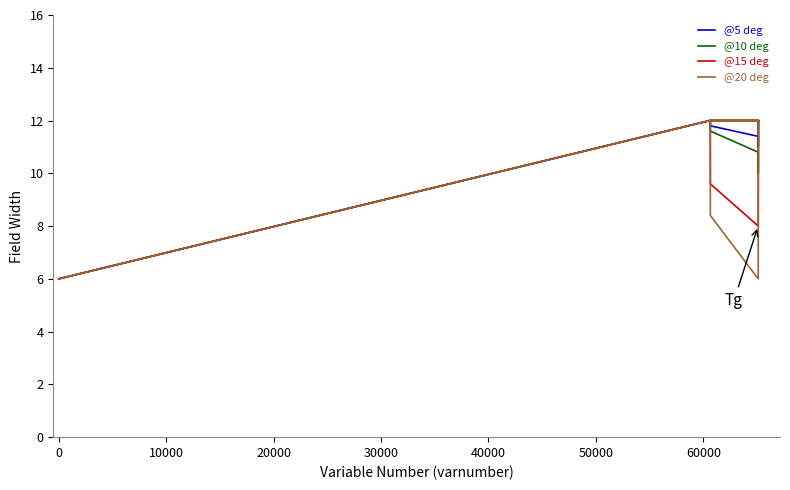

Reading left to right, extract all data points from this chart.

@5 deg: 6.0	12.0	12.0	12.0	12.0	12.0	12.0	12.0	12.0	12.0	12.0	12.0	11.8	11.4	11.0	11.4	11.8	12.0	12.0	12.0
@10 deg: 6.0	12.0	12.0	12.0	12.0	12.0	12.0	12.0	12.0	12.0	12.0	12.0	11.6	10.8	10.0	10.8	11.6	12.0	12.0	12.0
@15 deg: 6.0	12.0	12.0	12.0	12.0	12.0	12.0	12.0	12.0	12.0	12.0	11.2	9.6	8.0	9.6	11.2	12.0	12.0	12.0	12.0
@20 deg: 6.0	12.0	12.0	12.0	12.0	12.0	12.0	12.0	12.0	12.0	12.0	10.8	8.4	6.0	8.4	10.8	12.0	12.0	12.0	12.0